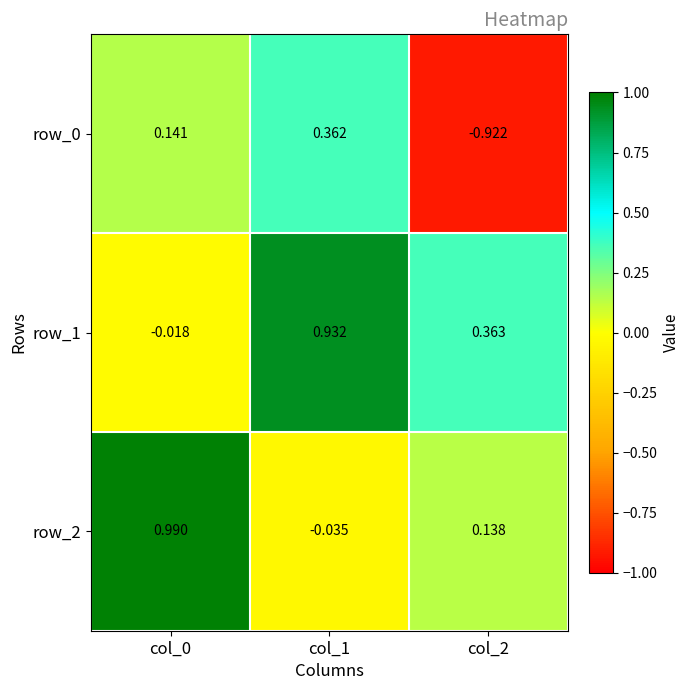

Is it true that row_2 equals 1.7 at col_0?

False